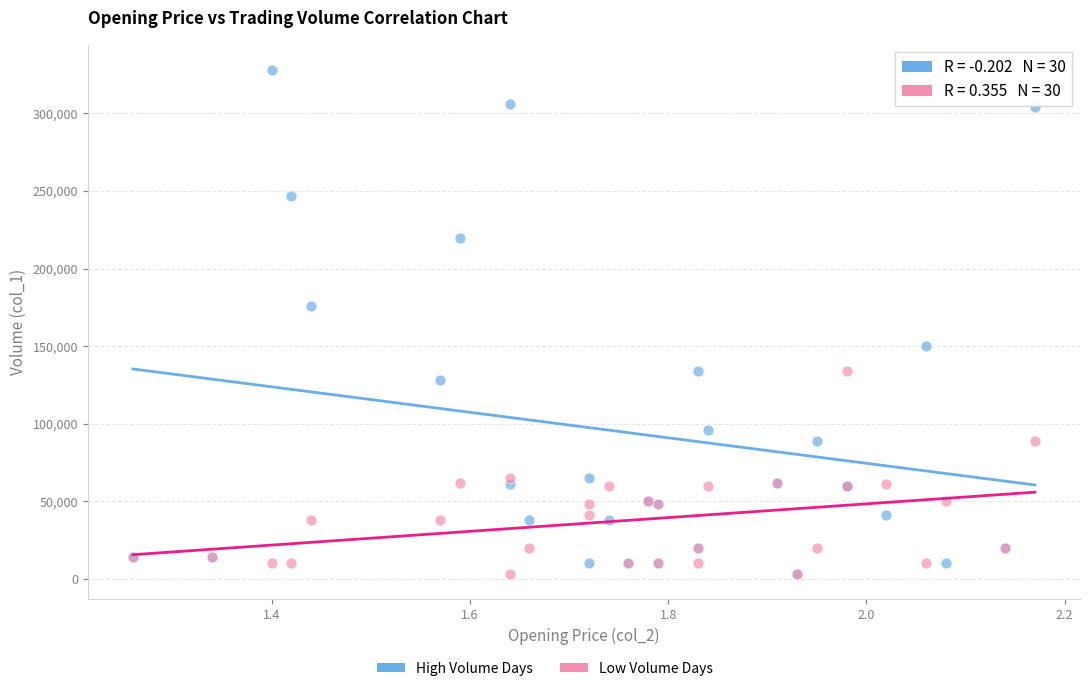

Across all series, what Y value is closest to 165500?

176000